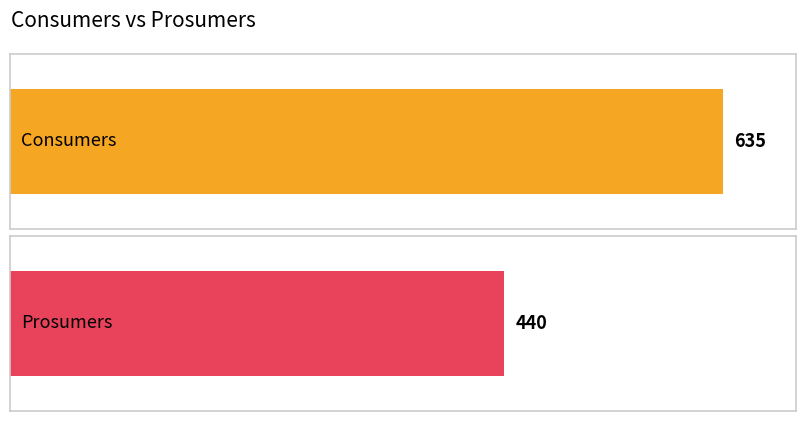

What is the greatest value displayed?

635